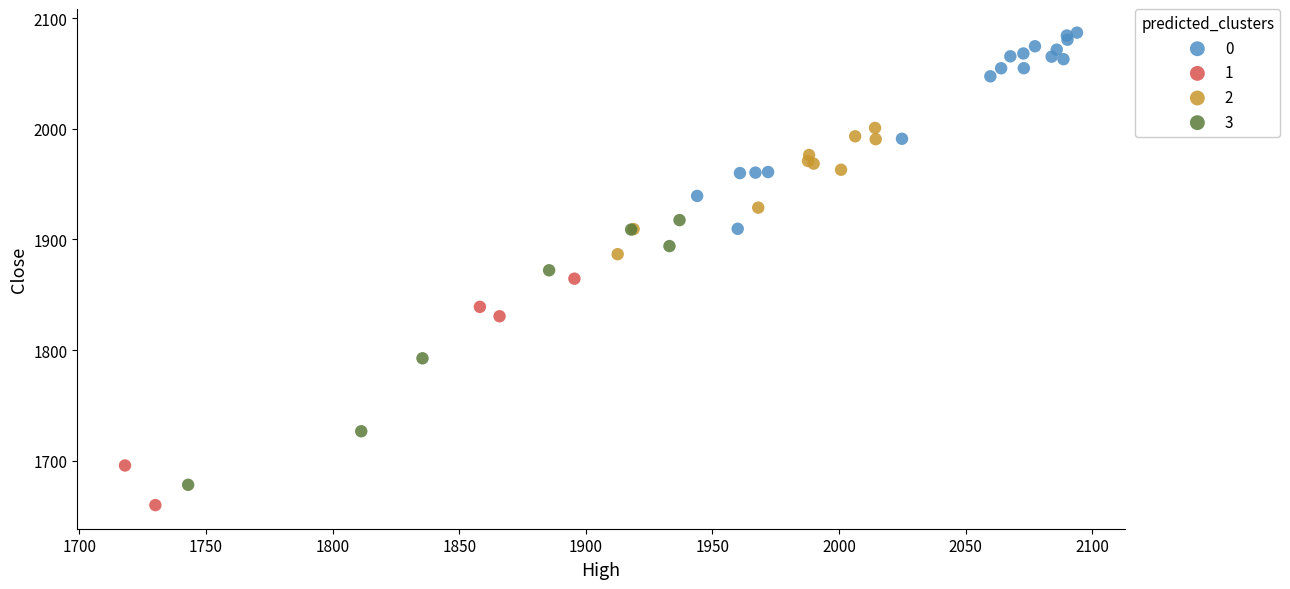

What are all the series names shown in the legend?

0, 1, 2, 3